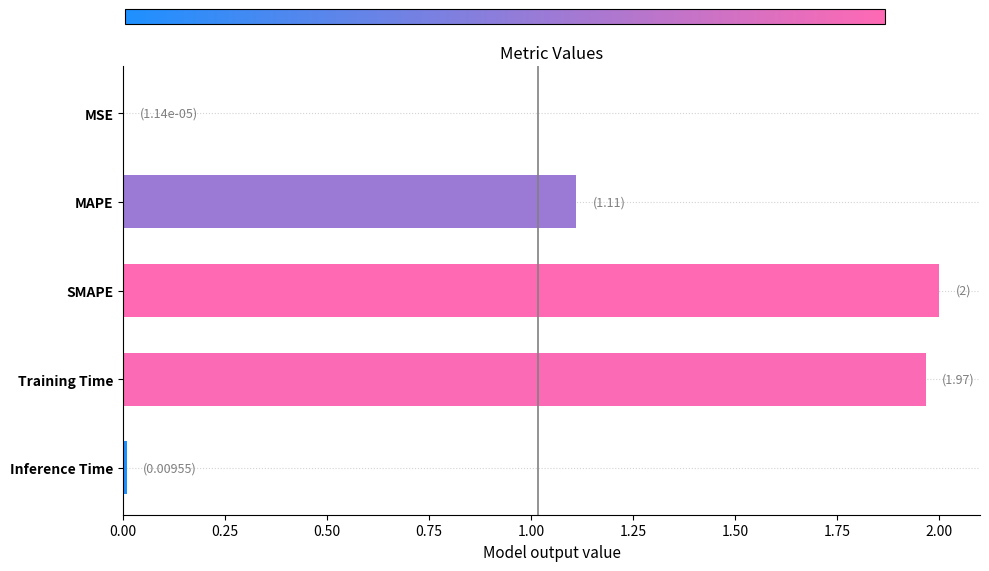

The value at Training Time is 1.3. True or false?

False